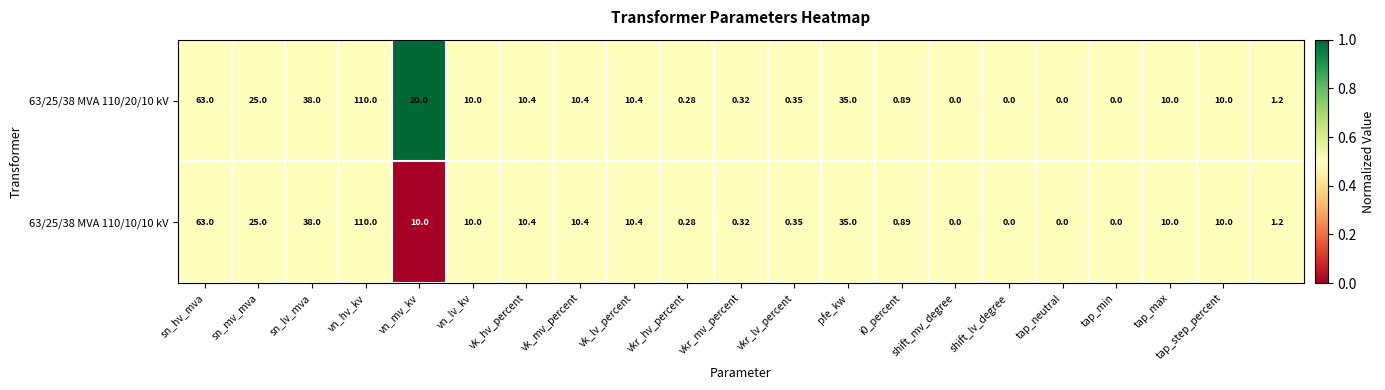

Count the number of categories in the chart.

21